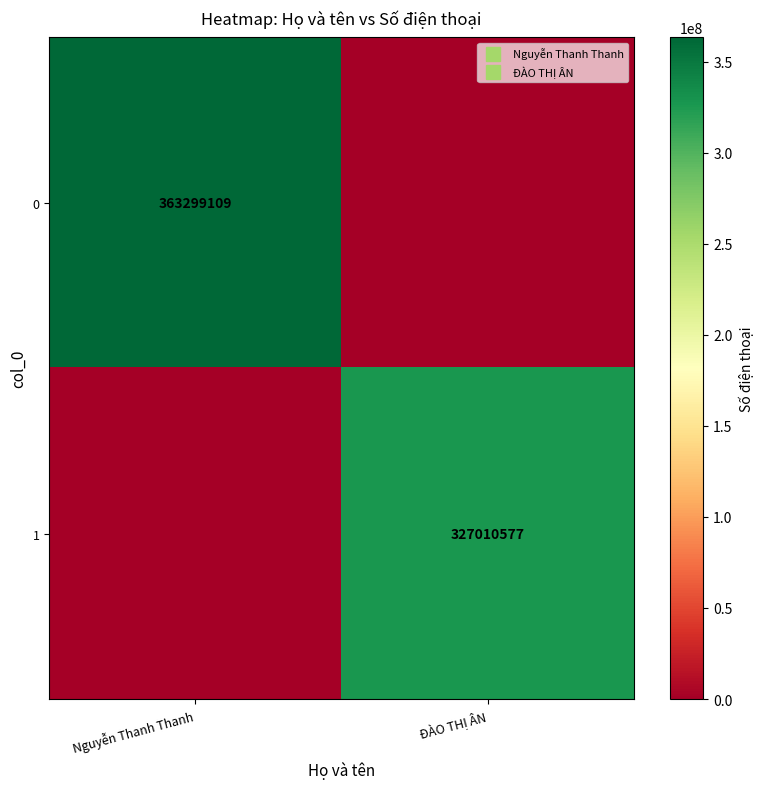

Which has a higher value, Nguyễn Thanh Thanh or ĐÀO THỊ ÂN?

Nguyễn Thanh Thanh